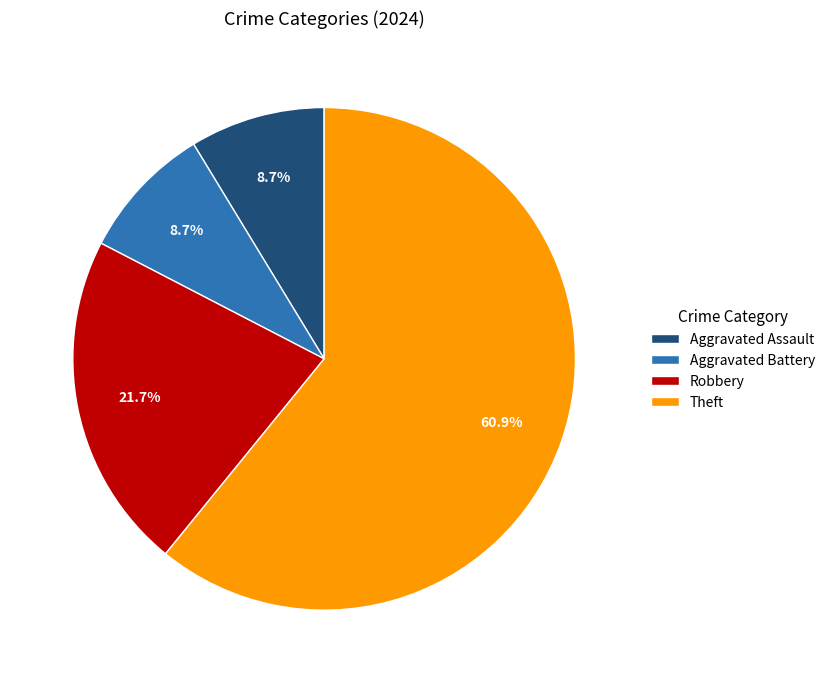

To the nearest percent, what percentage of the pie is Aggravated Battery?

9%